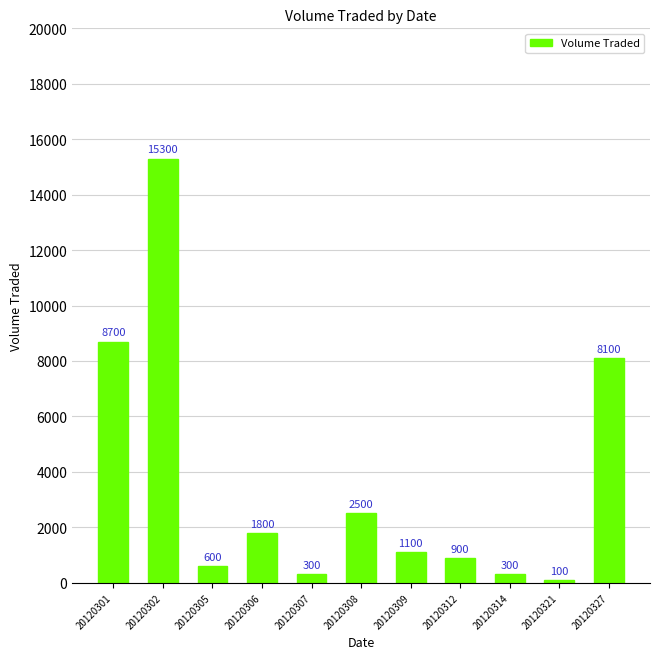

The value at 20120309 is 1965. True or false?

False